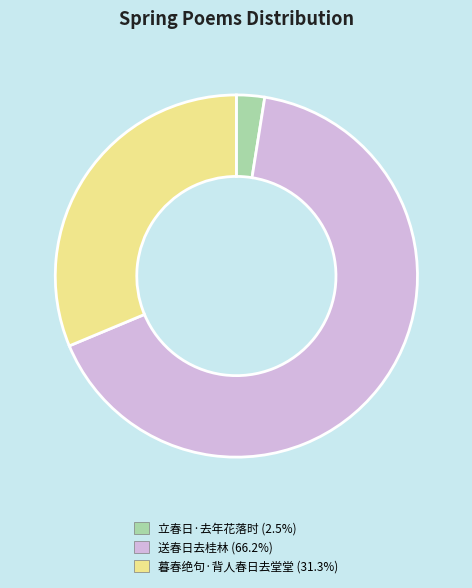

Does 暮春绝句·背人春日去堂堂 represent more than half of the total?

No